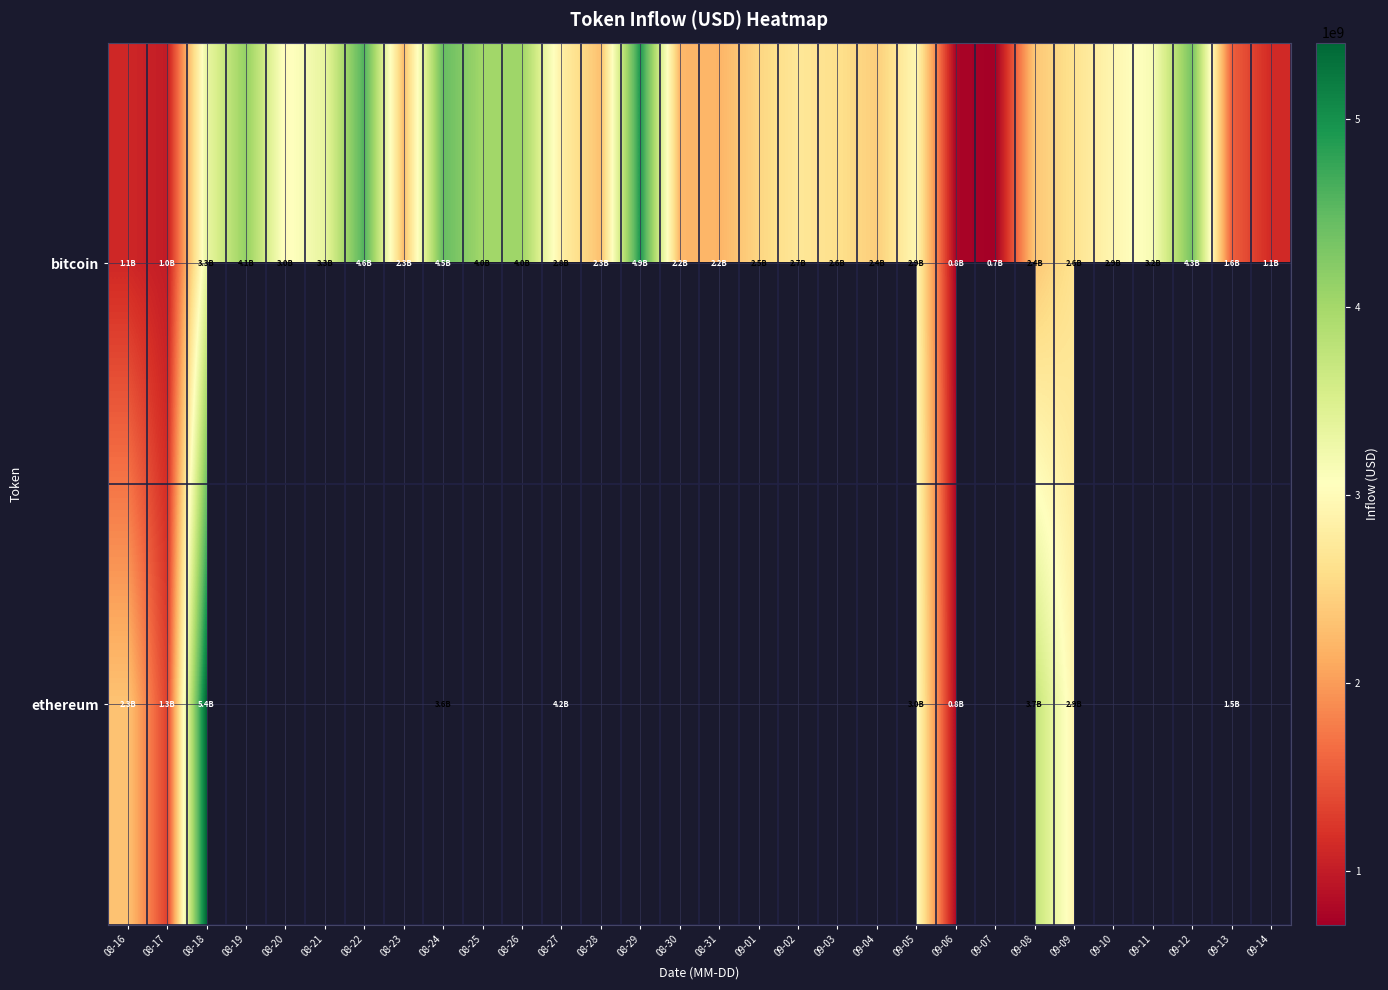

At how many categories does at least one series exceed 4416227243?

4